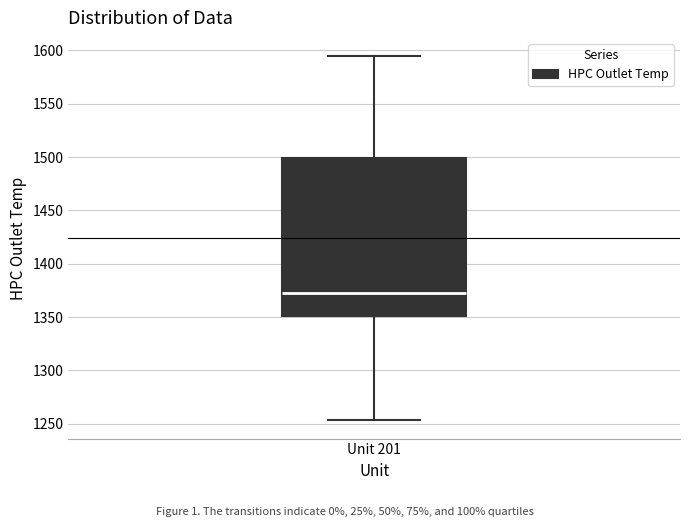

Read this box plot against the y-axis: the position of the median line, the range covered by the box, and the ends of both whiskers. The values are not printed on the chart, so give them approximately, as read against the axis.

median 1375, box 1350 to 1500, whiskers 1255 to 1595